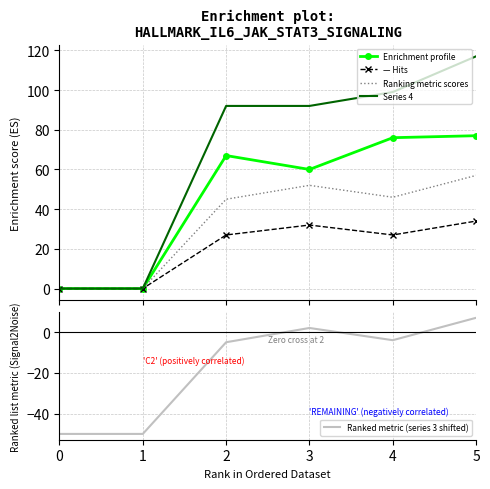

How many interior local peaks does the — Hits series have?

1